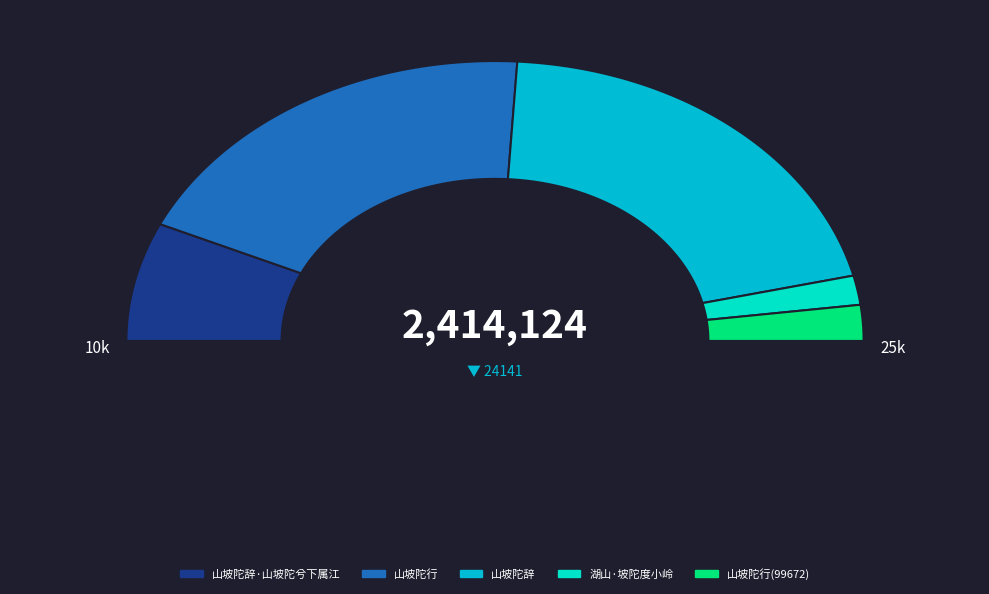

Which has a higher value, 湖山·坡陀度小岭 or 山坡陀行(99672)?

山坡陀行(99672)